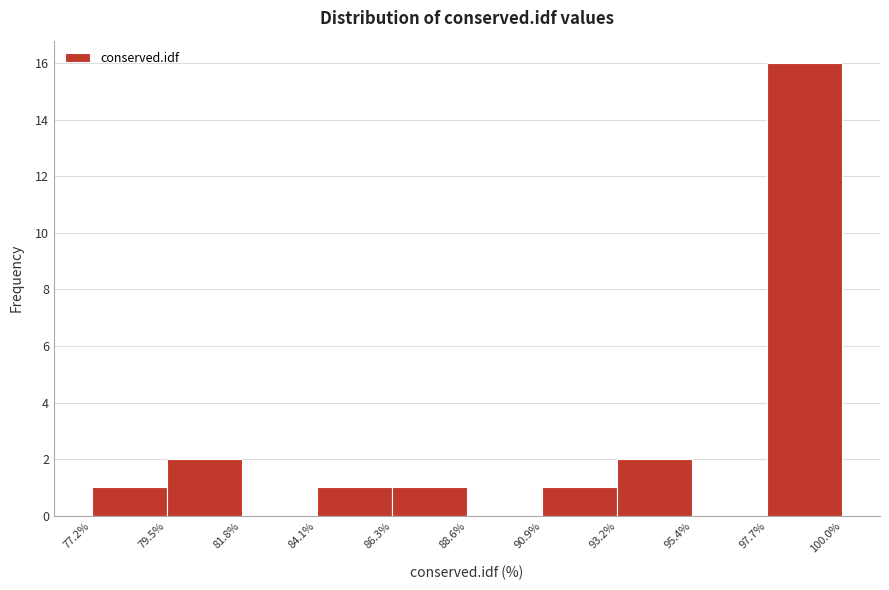

What is the height of the bar covering 90.9% to 93.2% on the x-axis? The values are not printed on the chart, so give them approximately, as read against the axis.

1